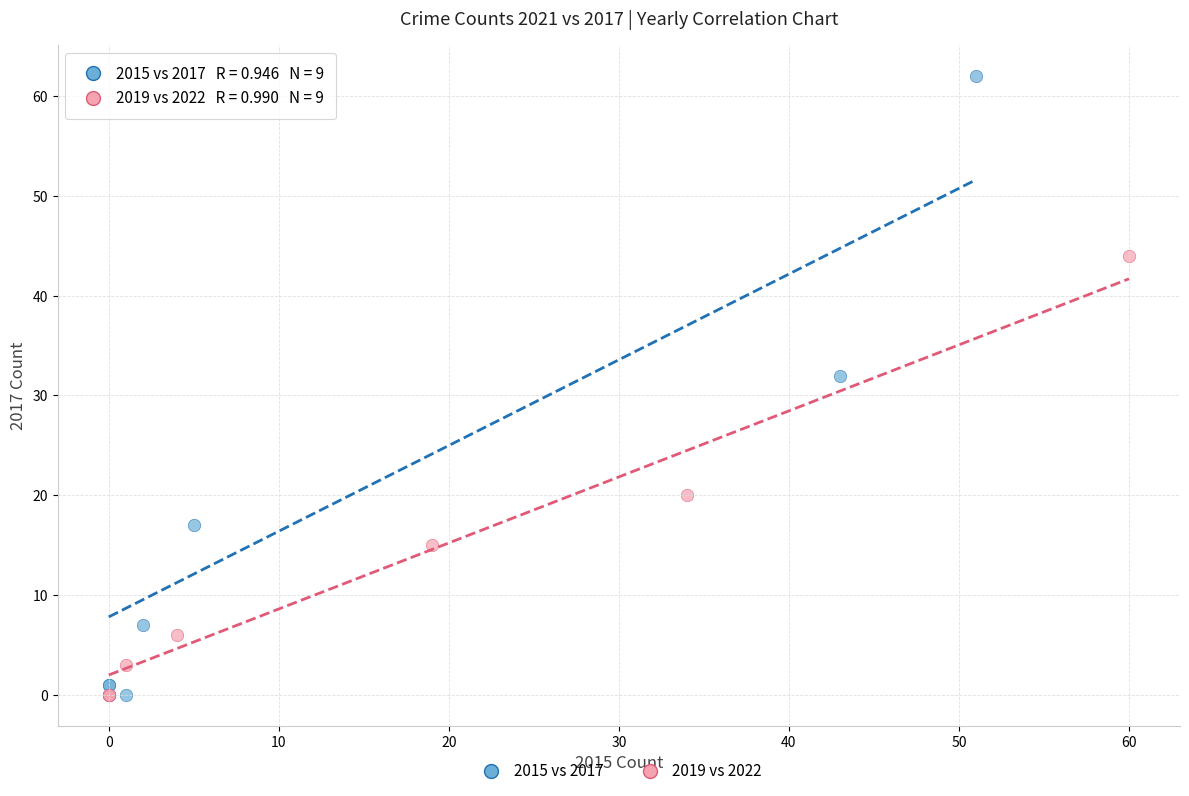

Which series has the widest spread of Y values?

2015 vs 2017